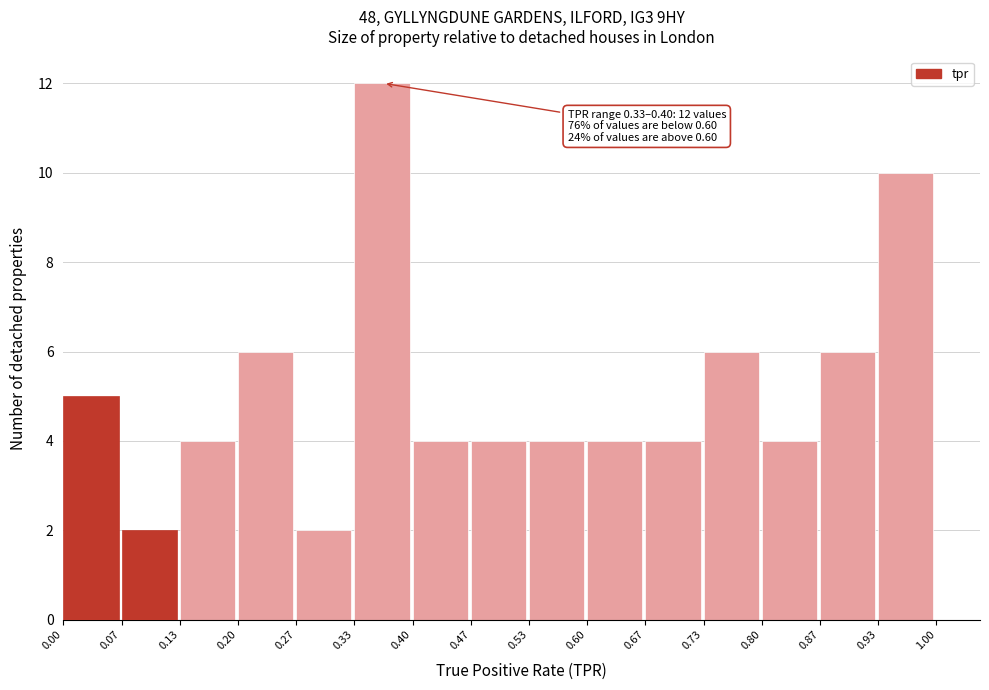

Over which range of the x-axis is the bar tallest?

0.33 to 0.40